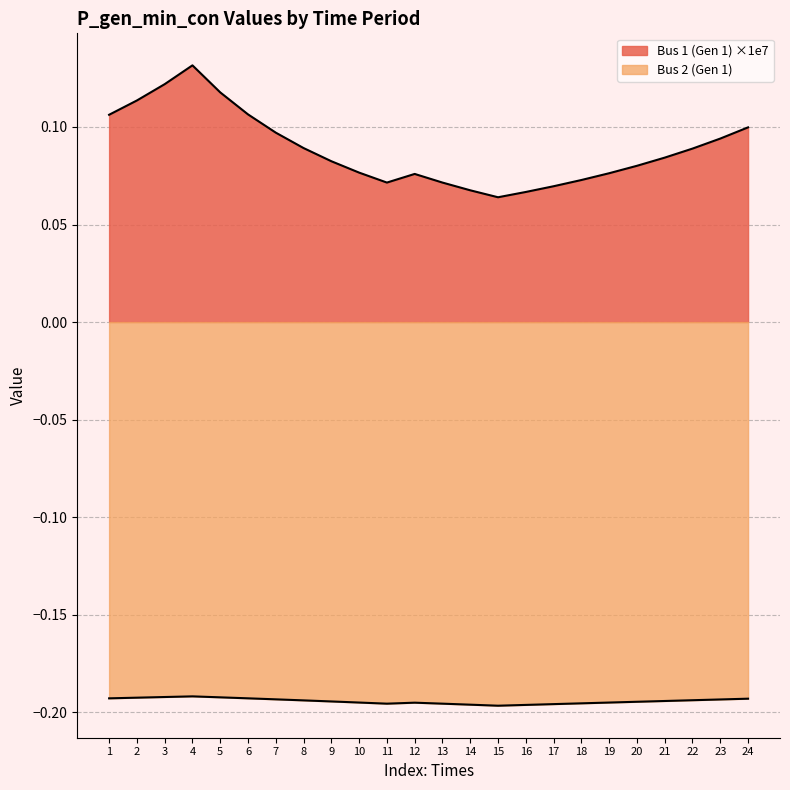

Rank the series at 13 from lowest to highest value.

Bus 2 (Gen 1), Bus 1 (Gen 1)